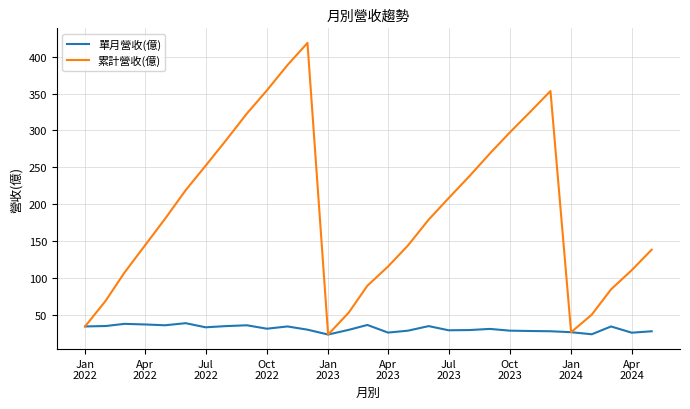

Which series has the largest total across all categories?

累計營收(億)